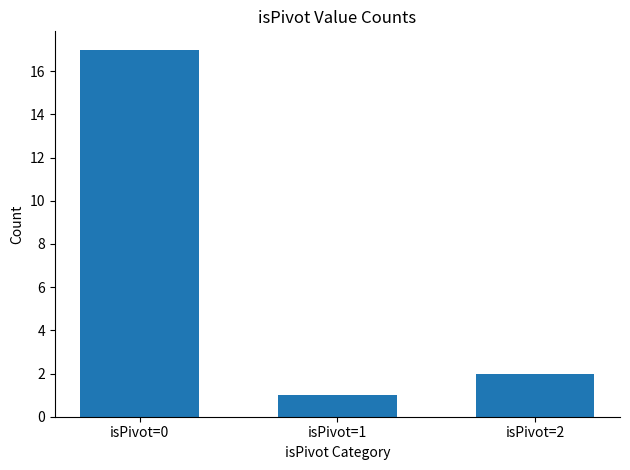

What value does the data have at isPivot=0?

17